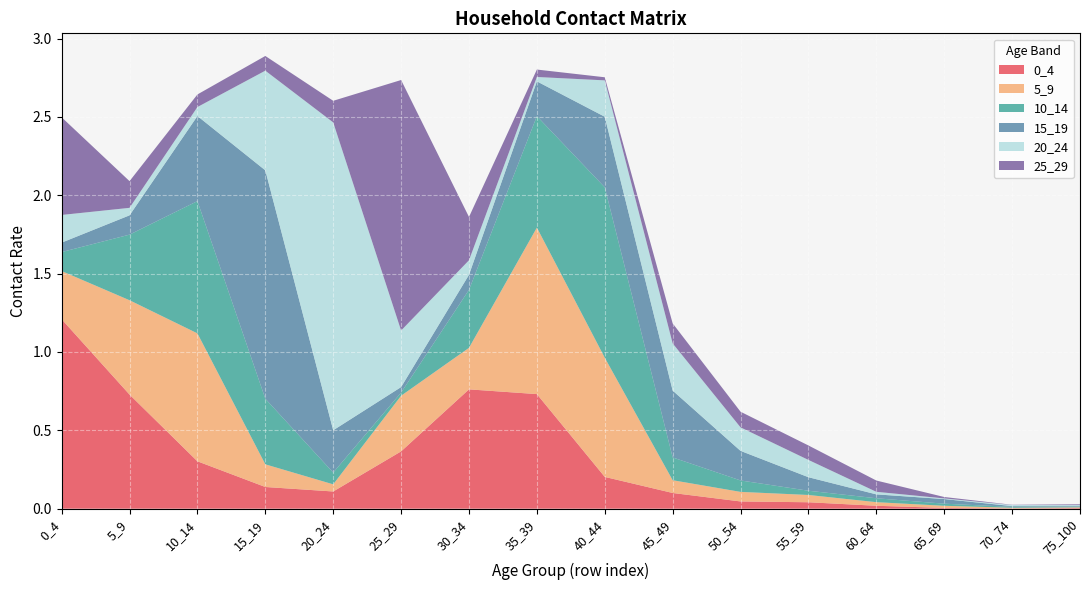

Reading left to right, transcribe all the data shown in this chart.

0_4: 0_4=1.2	5_9=0.7	10_14=0.3	15_19=0.1	20_24=0.1	25_29=0.4	30_34=0.8	35_39=0.7	40_44=0.2	45_49=0.1	50_54=0.0	55_59=0.0	60_64=0.0	65_69=0.0	70_74=0.0	75_100=0.0
5_9: 0_4=0.3	5_9=0.6	10_14=0.8	15_19=0.1	20_24=0.0	25_29=0.4	30_34=0.3	35_39=1.1	40_44=0.8	45_49=0.1	50_54=0.1	55_59=0.0	60_64=0.0	65_69=0.0	70_74=0.0	75_100=0.0
10_14: 0_4=0.1	5_9=0.4	10_14=0.8	15_19=0.4	20_24=0.1	25_29=0.0	30_34=0.4	35_39=0.7	40_44=1.1	45_49=0.1	50_54=0.1	55_59=0.0	60_64=0.0	65_69=0.0	70_74=0.0	75_100=0.0
15_19: 0_4=0.1	5_9=0.1	10_14=0.5	15_19=1.5	20_24=0.3	25_29=0.0	30_34=0.1	35_39=0.2	40_44=0.5	45_49=0.4	50_54=0.2	55_59=0.1	60_64=0.0	65_69=0.0	70_74=0.0	75_100=0.0
20_24: 0_4=0.2	5_9=0.0	10_14=0.1	15_19=0.6	20_24=2.0	25_29=0.4	30_34=0.1	35_39=0.0	40_44=0.2	45_49=0.3	50_54=0.1	55_59=0.1	60_64=0.0	65_69=0.0	70_74=0.0	75_100=0.0
25_29: 0_4=0.6	5_9=0.2	10_14=0.1	15_19=0.1	20_24=0.1	25_29=1.6	30_34=0.3	35_39=0.0	40_44=0.0	45_49=0.1	50_54=0.1	55_59=0.1	60_64=0.1	65_69=0.0	70_74=0.0	75_100=0.0